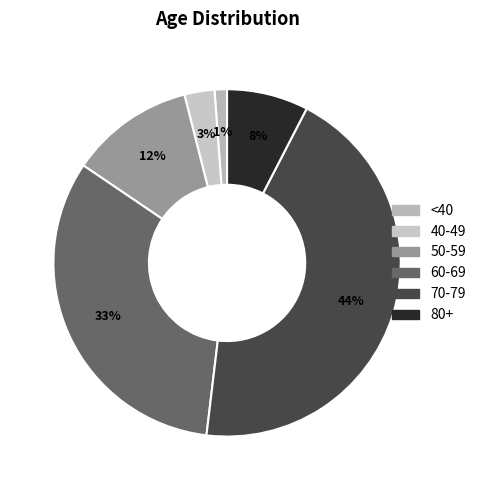

How many segments does this pie chart have?

6